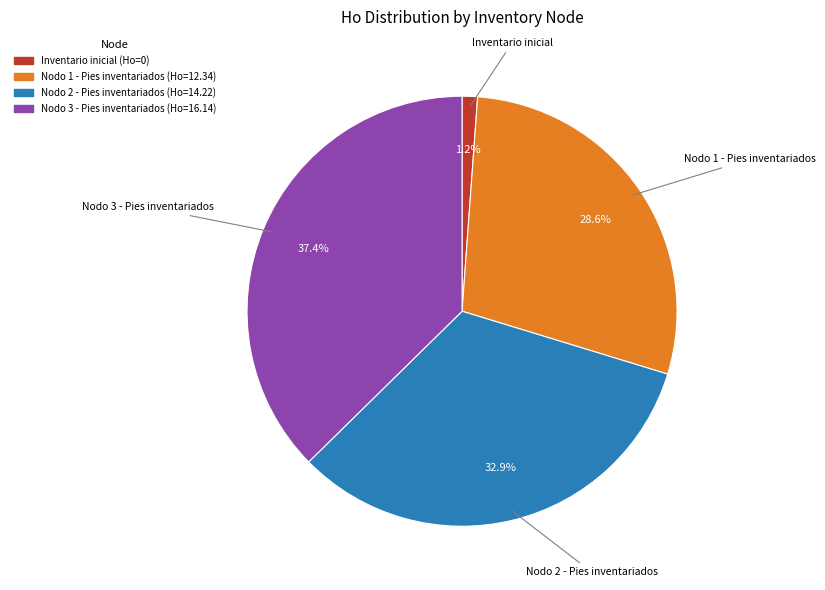

Is it true that Nodo 2 - Pies inventariados is 42% of the pie?

False